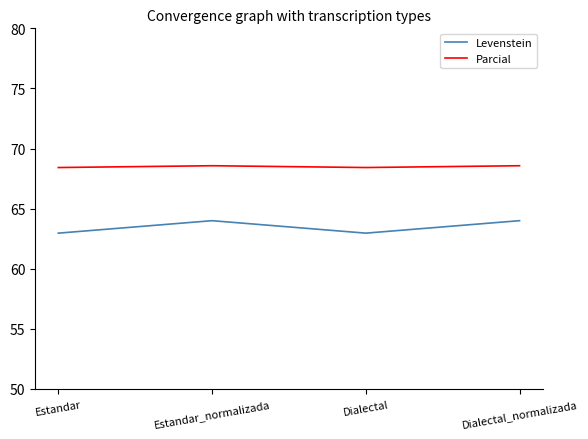

What position from the right is Estandar_normalizada?

3